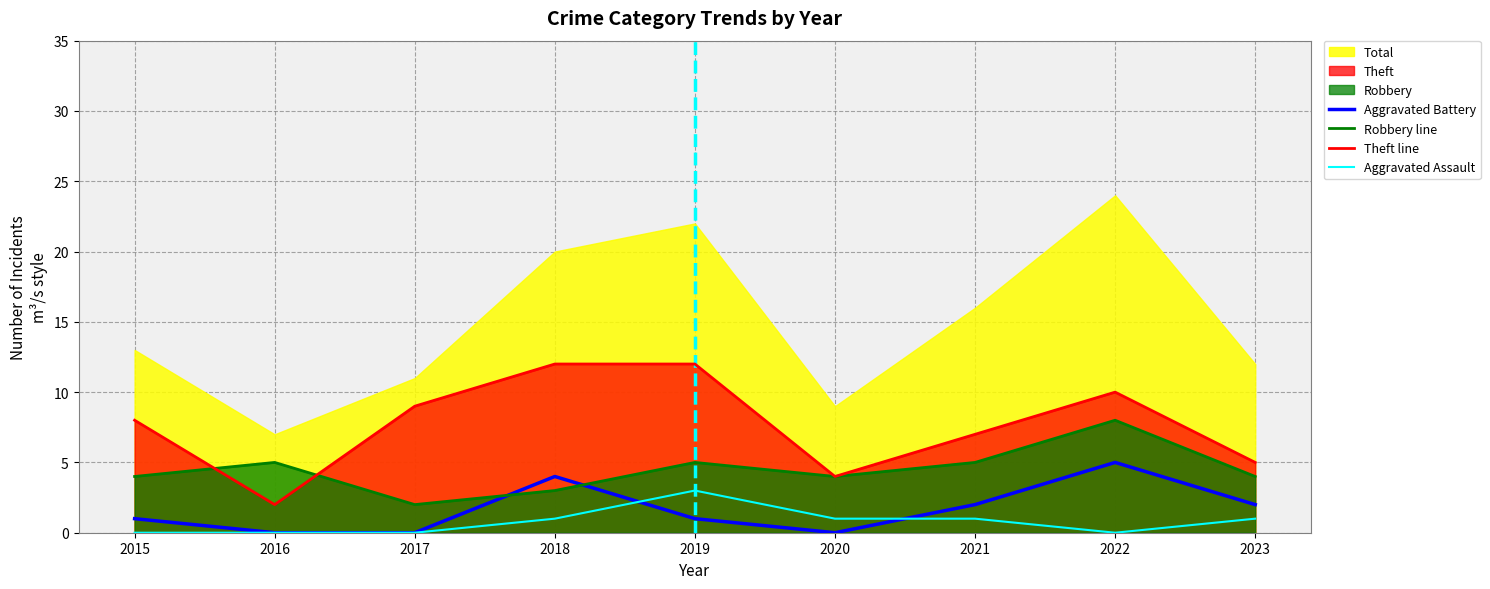

How many values in the Aggravated Battery series exceed 1?

4